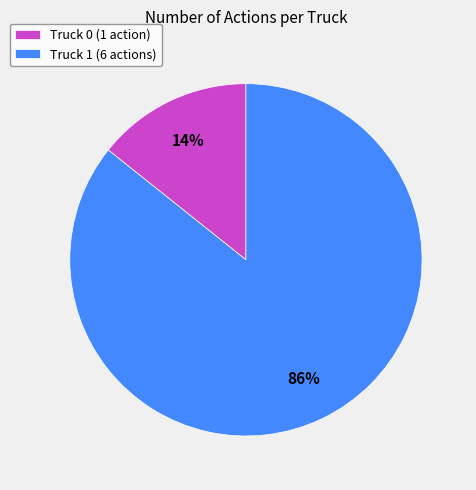

How many slices are in this pie chart?

2